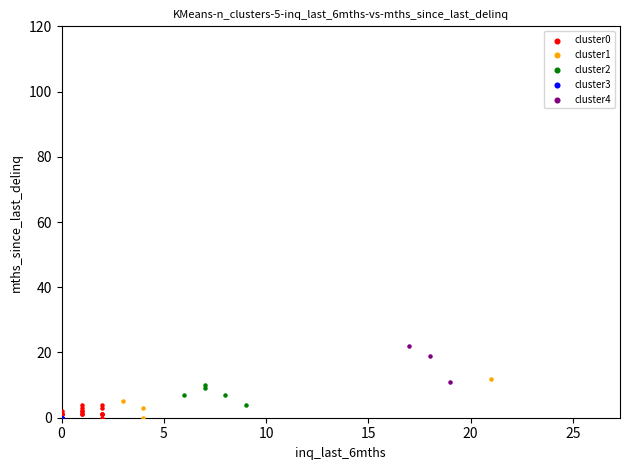

Which series contains the highest Y value?

cluster4